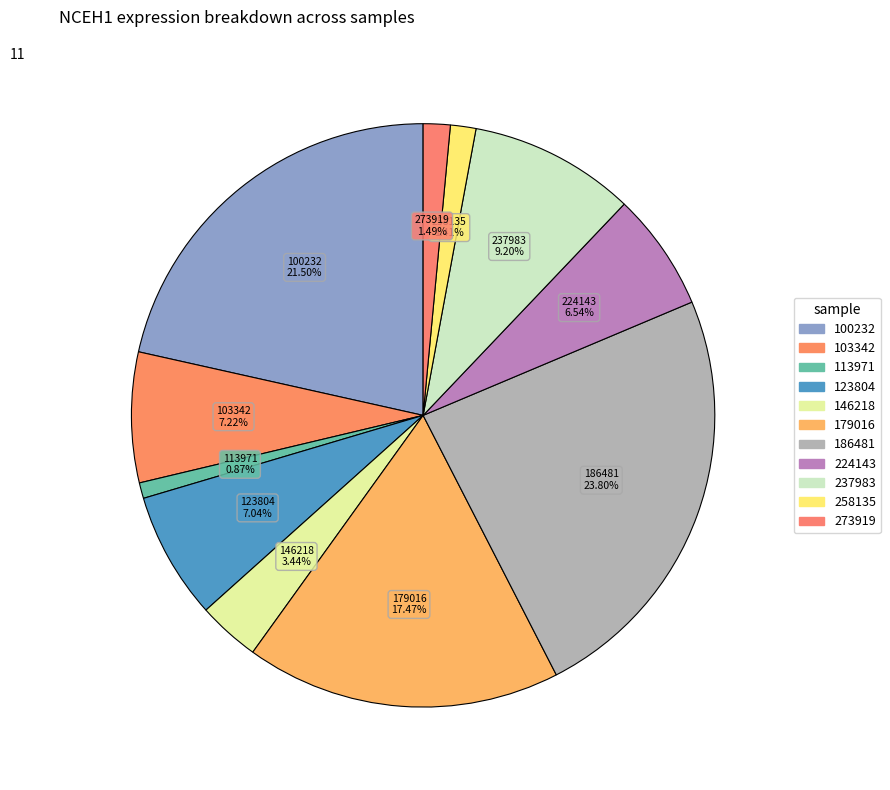

Does any single category account for the majority?

No